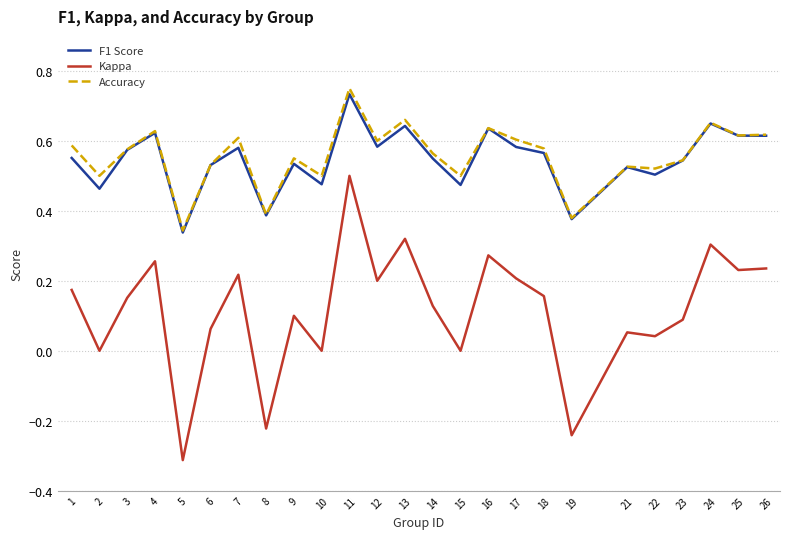

Which series has the largest total across all categories?

Accuracy